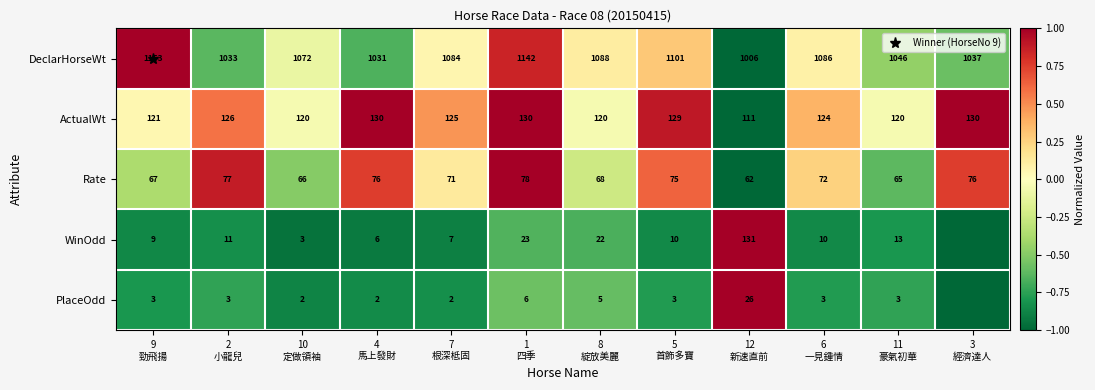

At how many categories does at least one series exceed 0?

10